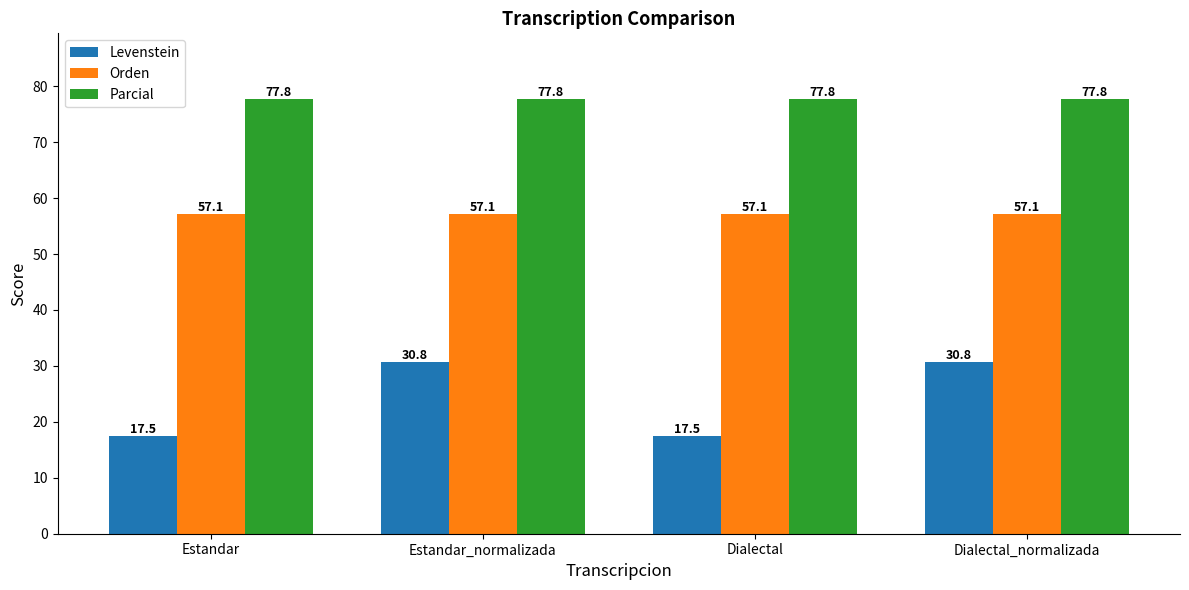

Reading right to left, what are all the values shown in this chart?

Levenstein: Dialectal_normalizada=30.8	Dialectal=17.5	Estandar_normalizada=30.8	Estandar=17.5
Orden: Dialectal_normalizada=57.1	Dialectal=57.1	Estandar_normalizada=57.1	Estandar=57.1
Parcial: Dialectal_normalizada=77.8	Dialectal=77.8	Estandar_normalizada=77.8	Estandar=77.8